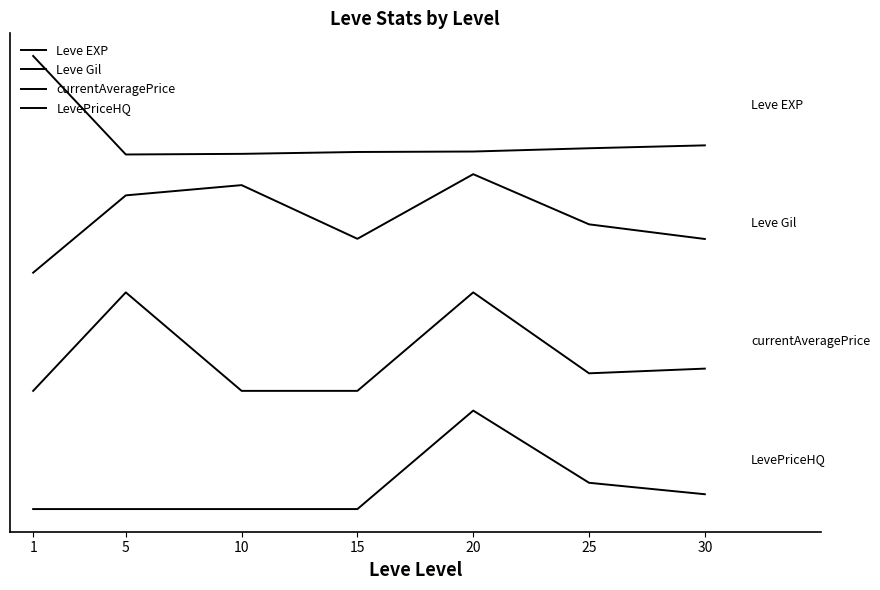

True or false: currentAveragePrice has a value of 1.4 at 30.

True